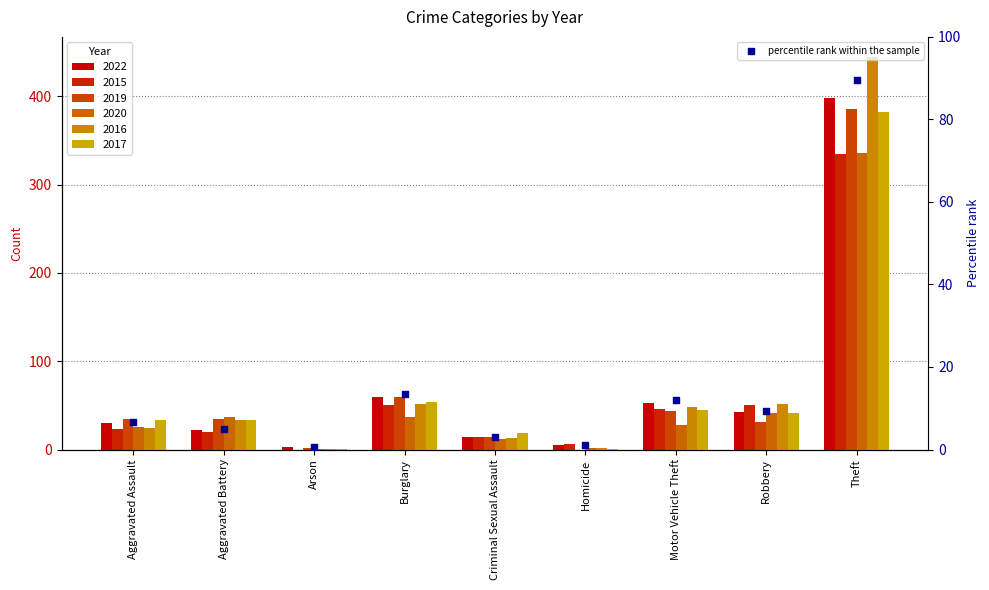

Which has a higher value, Criminal Sexual Assault or Homicide?

Criminal Sexual Assault